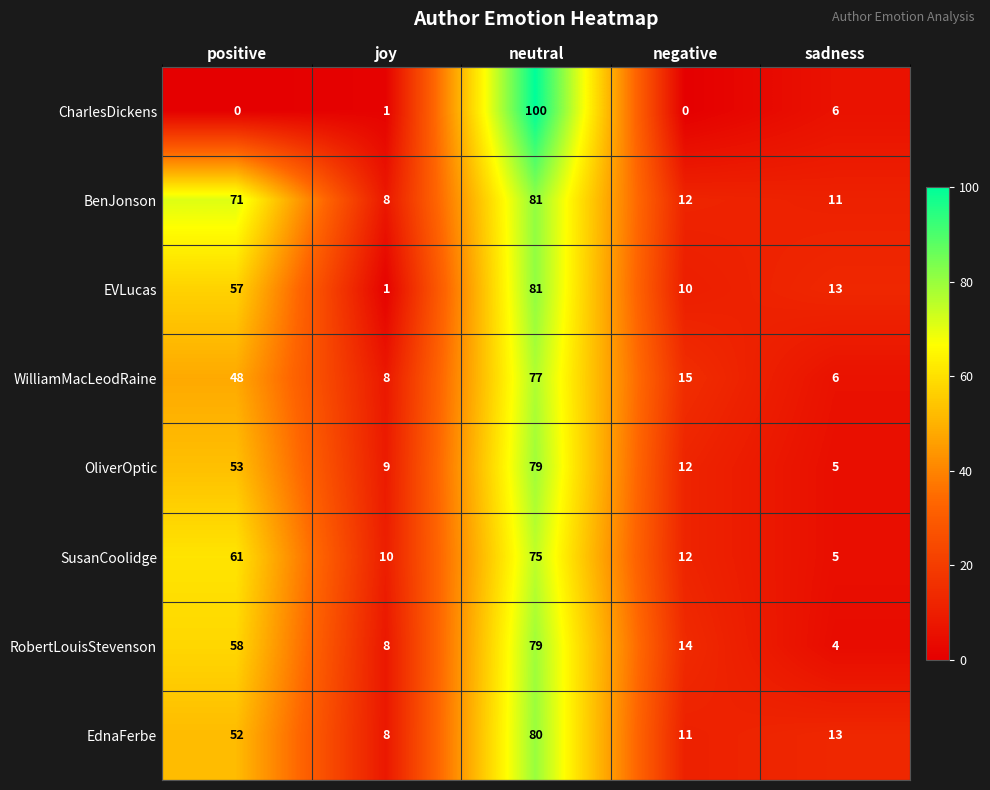

At which label does BenJonson reach its minimum?

joy